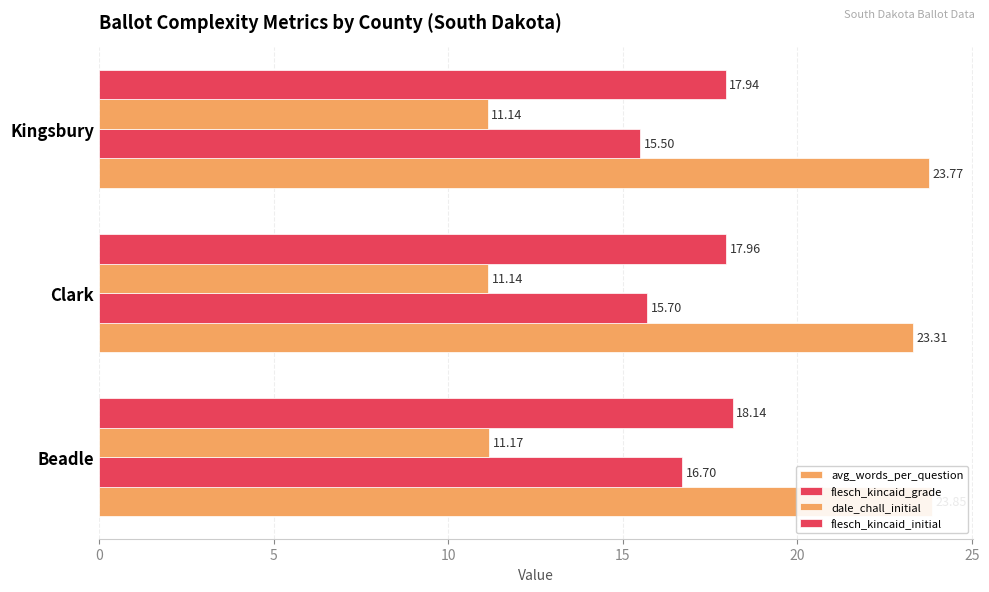

The value of flesch_kincaid_grade at Kingsbury is 23.6. True or false?

False